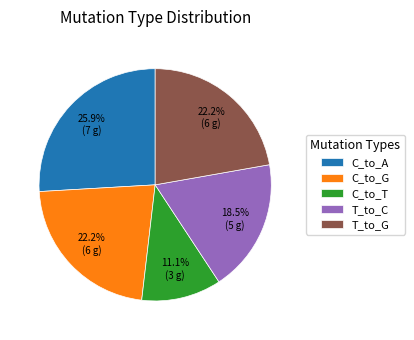

Which has a higher value, C_to_T or T_to_C?

T_to_C